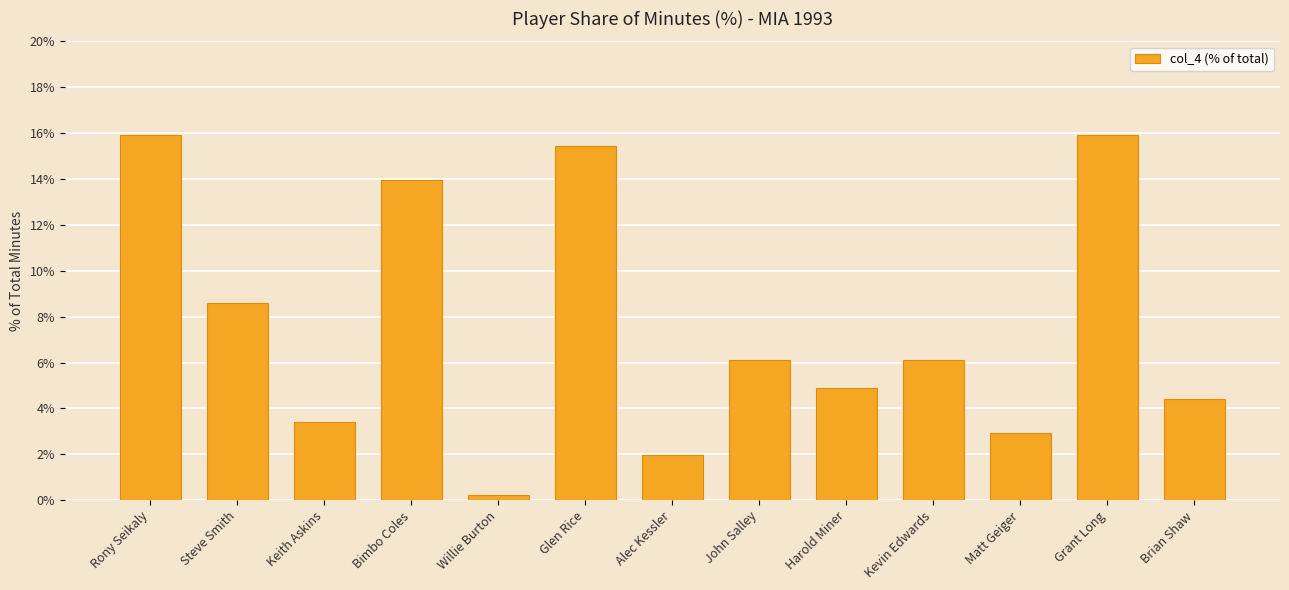

What is the label of the 13th bar from the left?

Brian Shaw